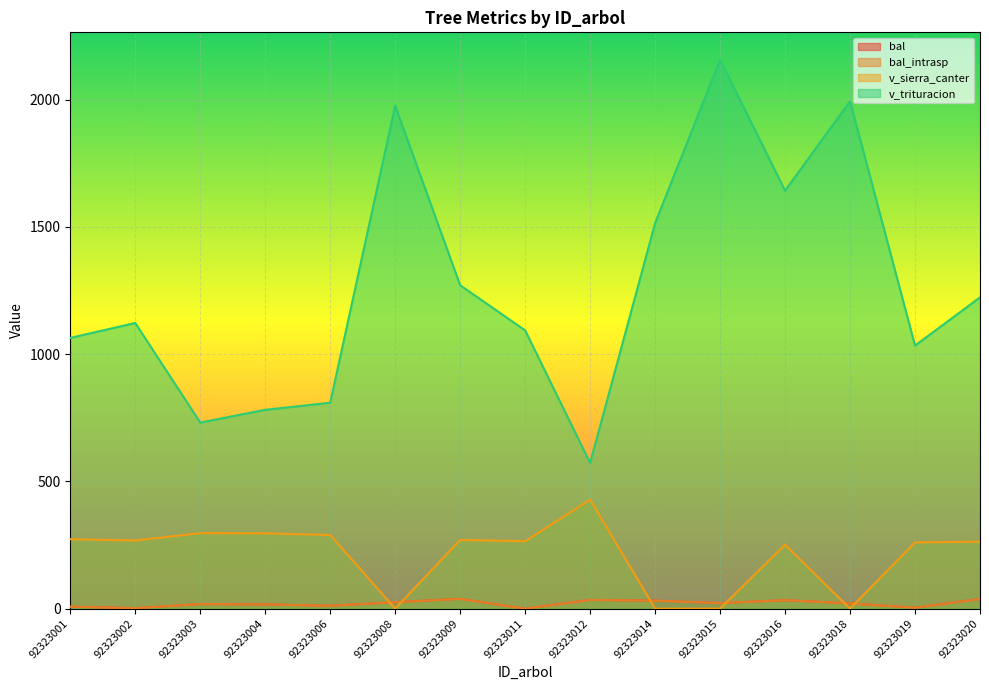

Reading left to right, extract all data points from this chart.

bal: 7.7	1.9	18.0	16.7	11.3	25.3	38.5	0.0	34.3	31.5	21.7	33.4	20.5	3.9	37.8
bal_intrasp: 7.7	1.9	18.0	16.7	11.3	25.3	38.5	0.0	34.3	31.5	21.7	33.4	20.5	3.9	37.8
v_sierra_canter: 272.8	267.9	296.7	296.0	289.4	0.0	270.0	264.9	428.2	0.0	0.0	251.4	0.0	260.2	263.4
v_trituracion: 1063.8	1122.6	731.2	781.4	809.2	1976.2	1270.7	1093.6	572.5	1514.9	2156.8	1642.7	1993.6	1033.6	1223.2